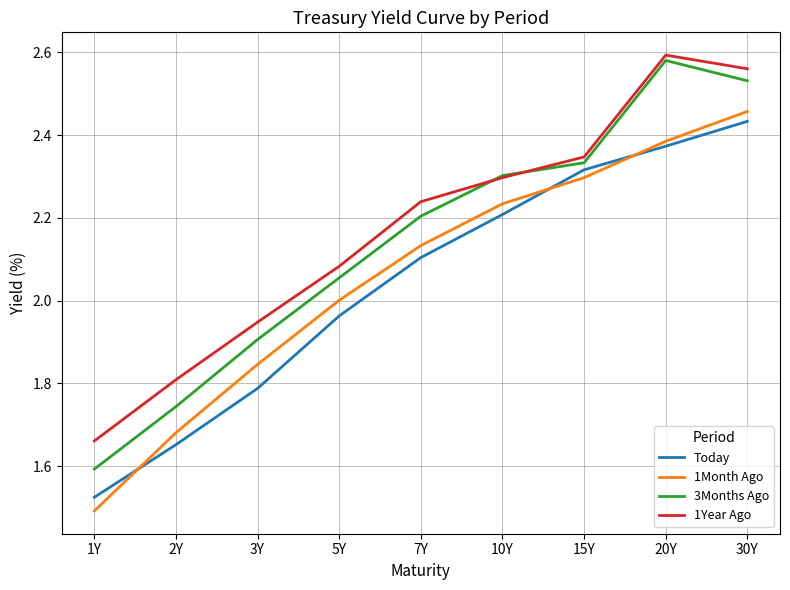

How many values in the 1Year Ago series exceed 2?

6